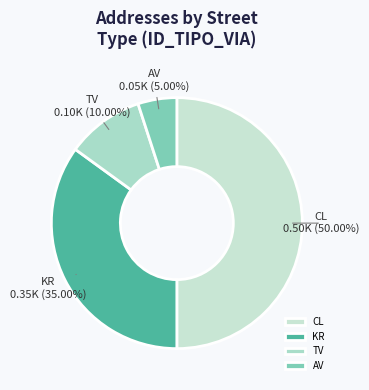

Is TV the majority of the pie?

No